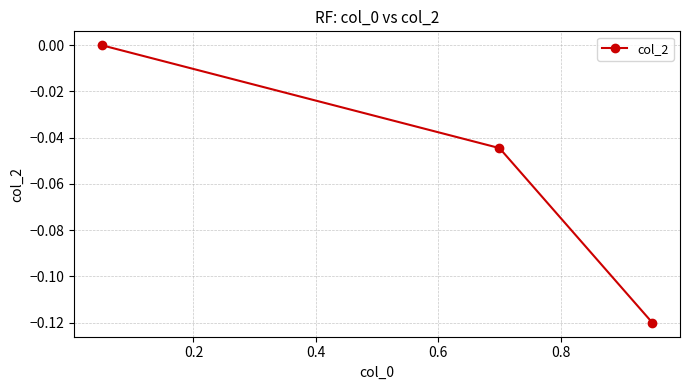

How many values are below 0?

2